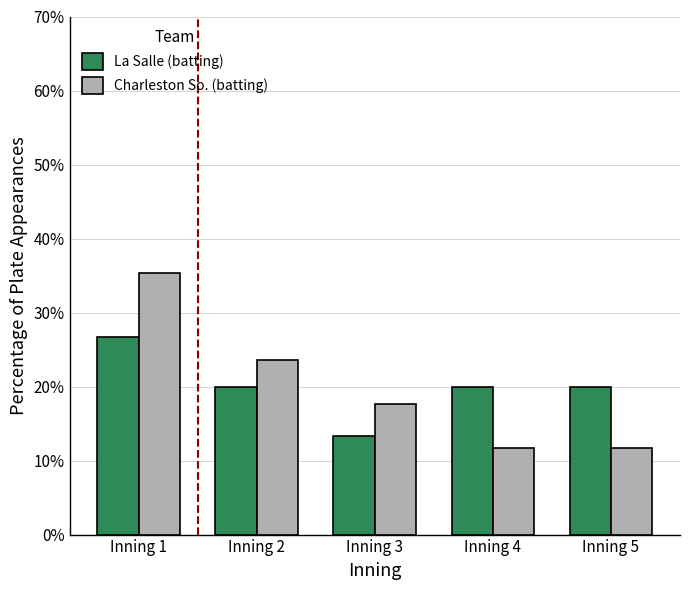

Where is Charleston So. (batting) nearest to the value 23?

Inning 2